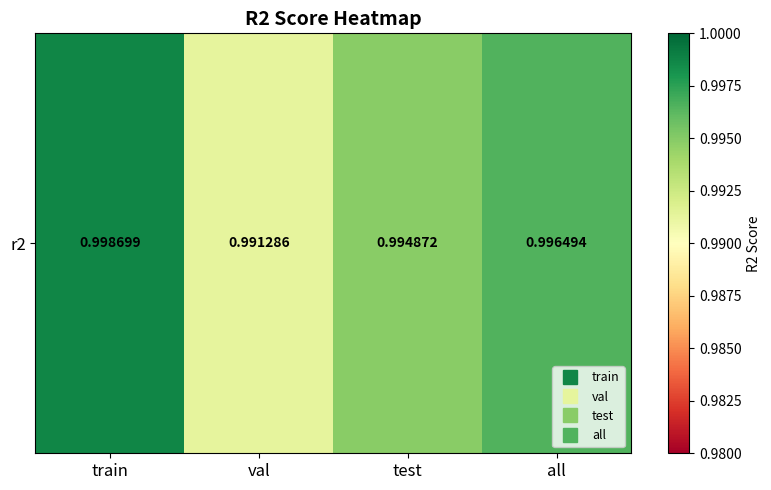

The value at test is 1.0. True or false?

True